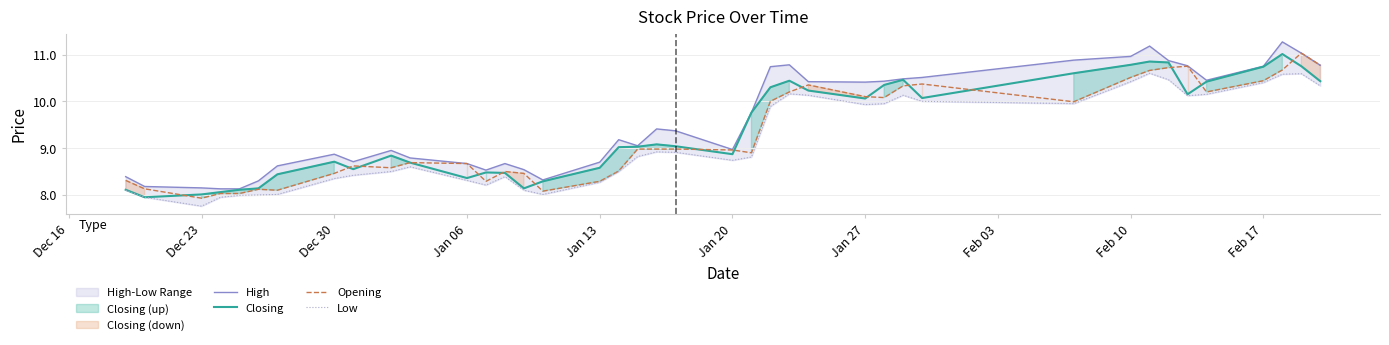

How many interior local valleys does the Opening series have?

9